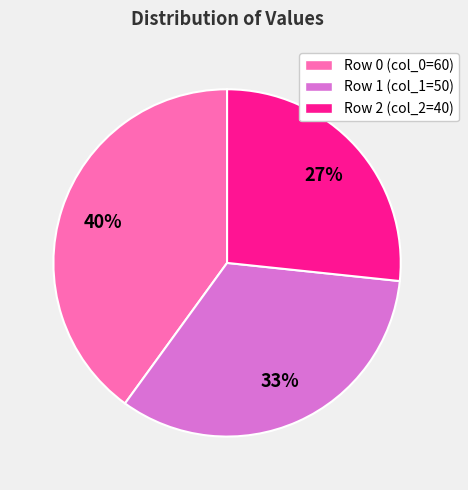

To the nearest percent, what is the average slice percentage?

33%